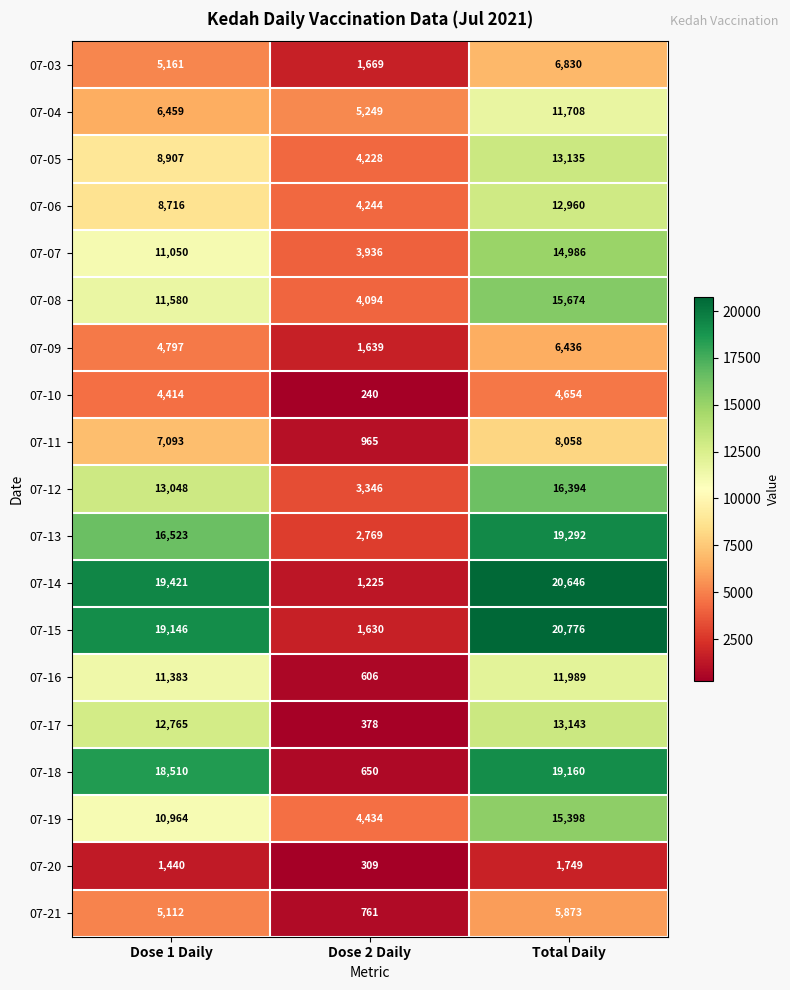

What is the sum of all 07-04 values?

23416